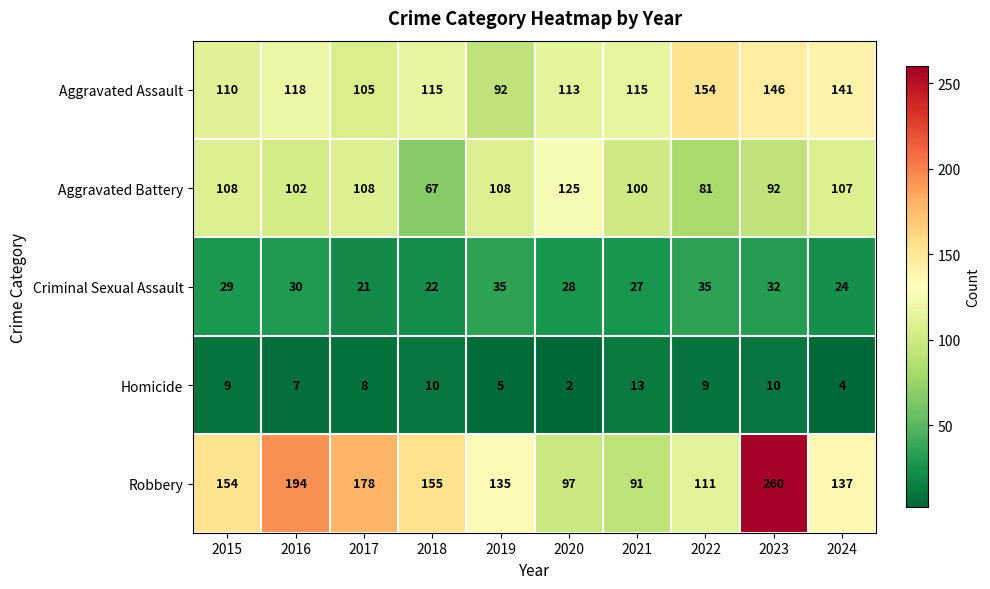

Which series has the largest range (max minus min)?

Robbery